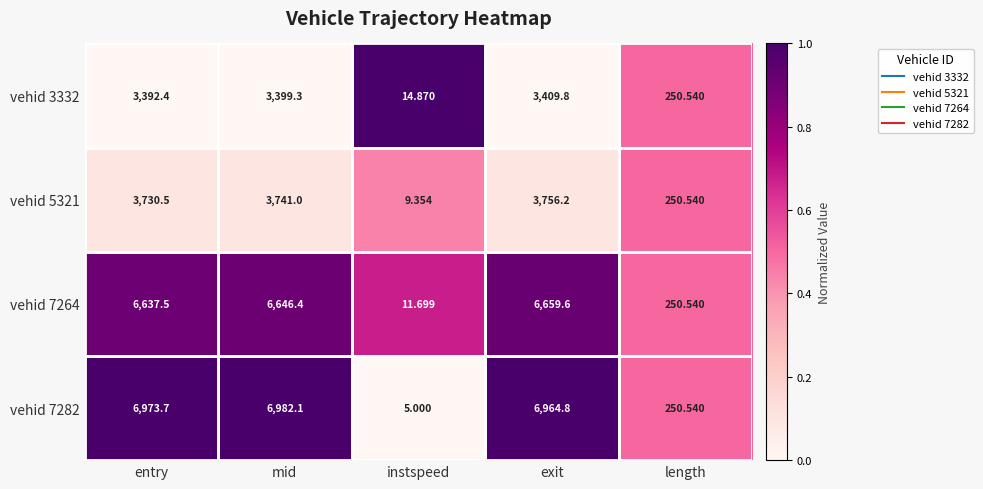

Where does the vehid 5321 series first go above 3730?

entry